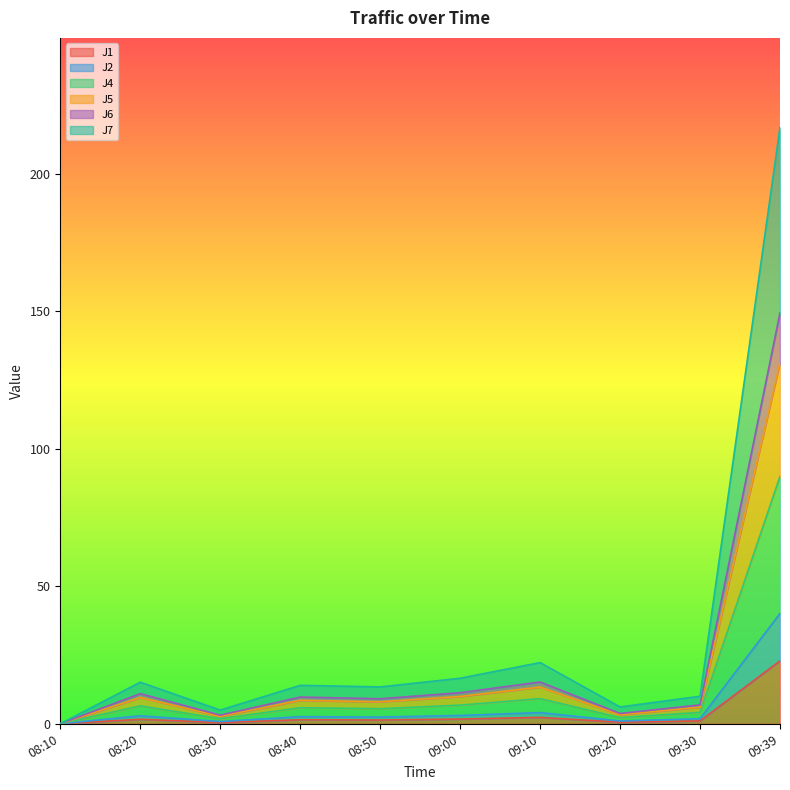

True or false: J4 has a value of 2.6 at 08:50.

False